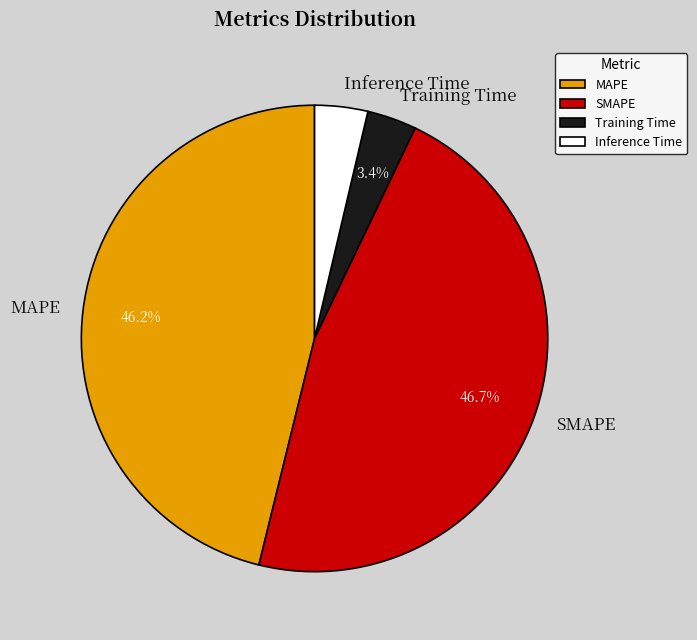

What percentage is NOT represented by MAPE?

53.8%